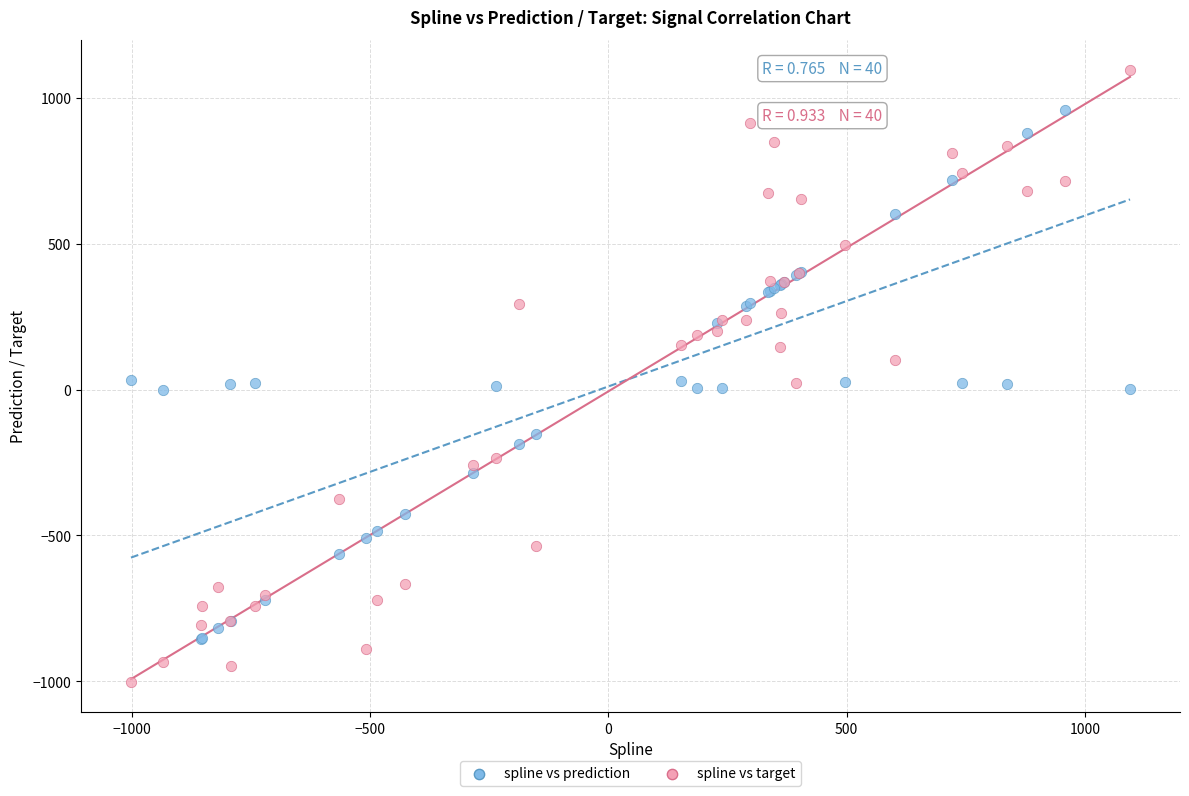

Which series contains the lowest Y value?

spline vs target